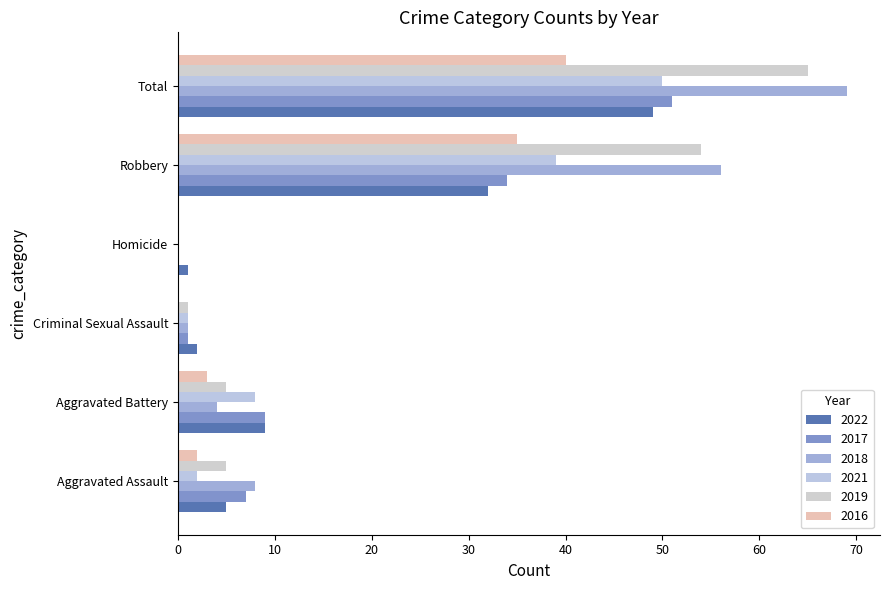

The 2017 series shows 7 at Aggravated Assault. True or false?

True